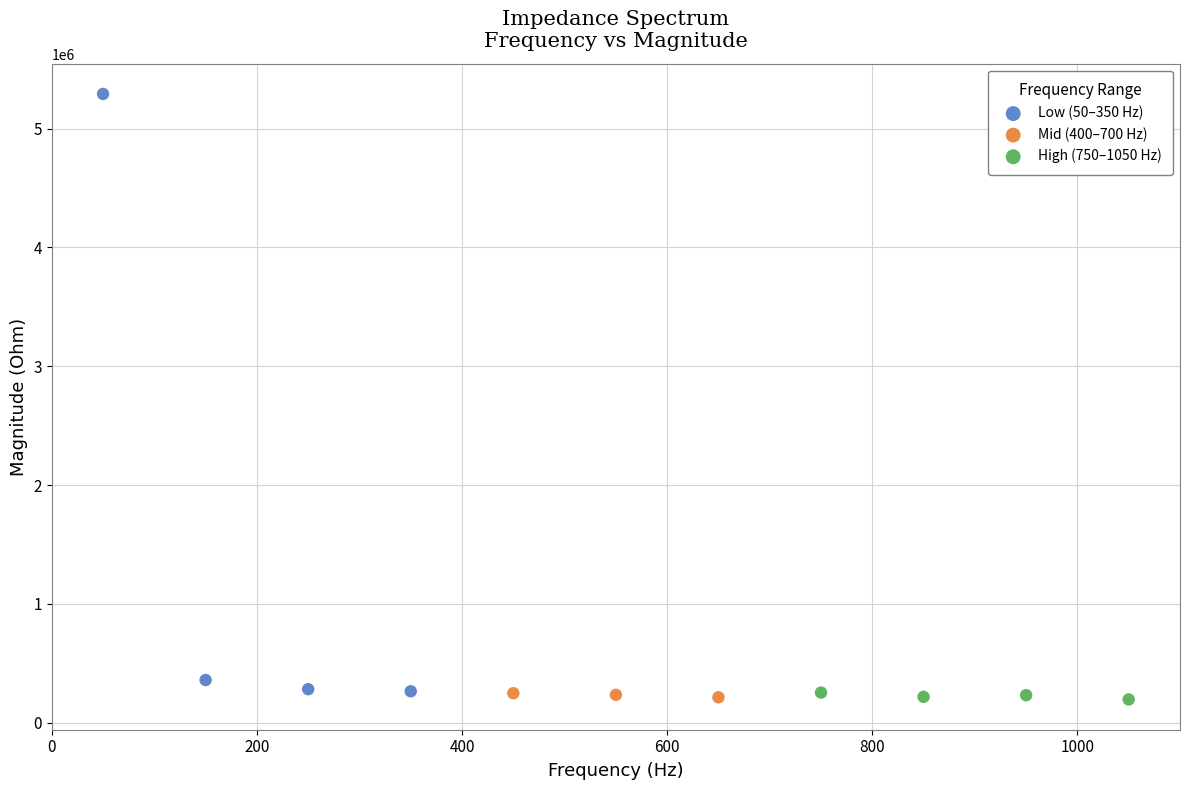

Which series reaches the maximum Y coordinate?

Low (50–350 Hz)